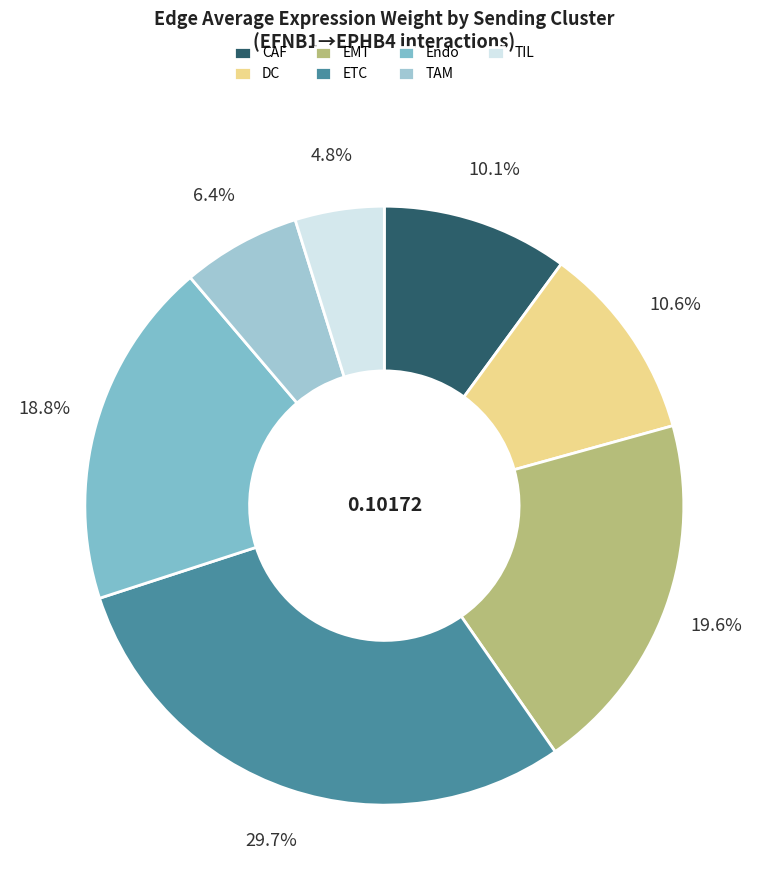

To the nearest percent, what is the average slice percentage?

14%